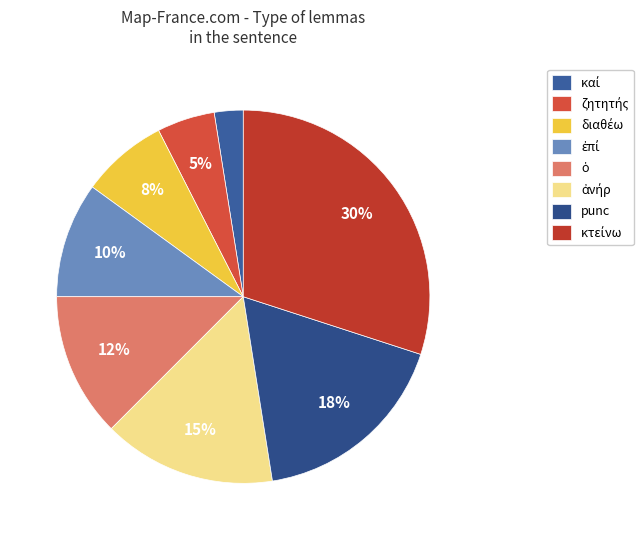

Count the number of slices in the pie.

8